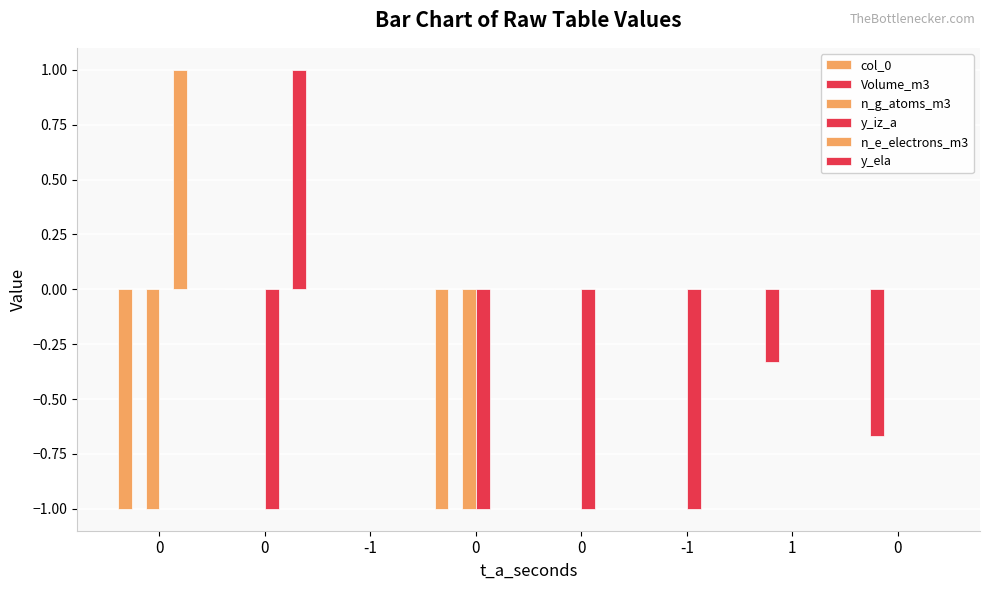

What is the difference between the maximum and minimum values in the col_0 series?

1.0